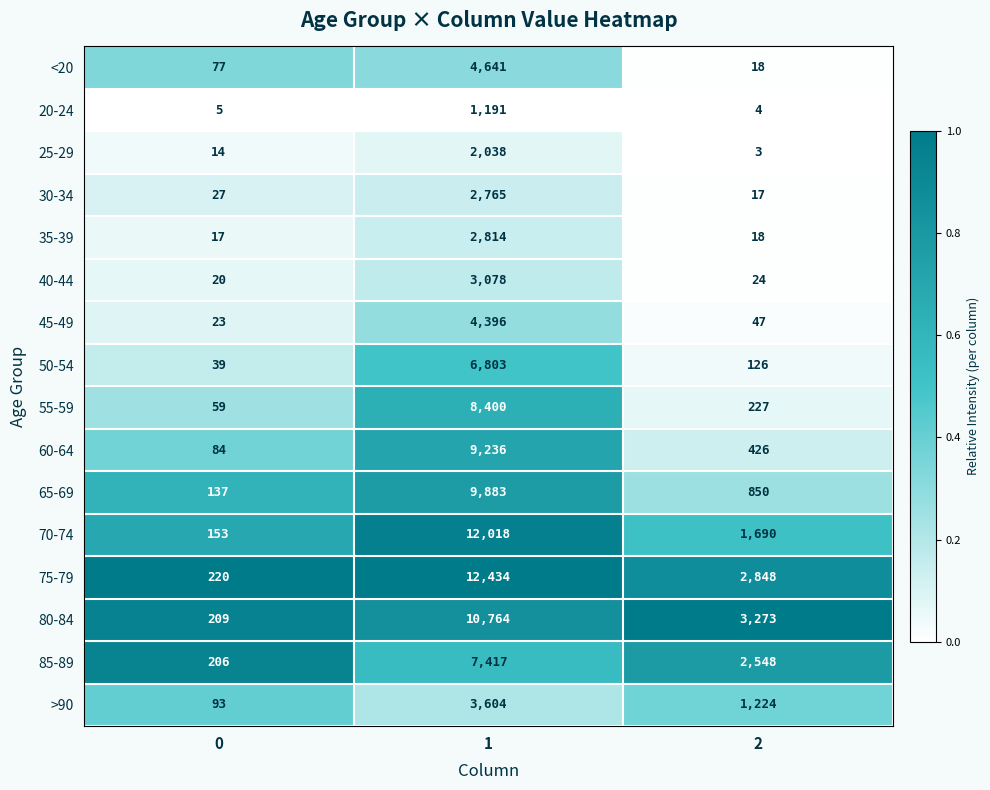

What is the spread (max minus min) of values at 1?

11243